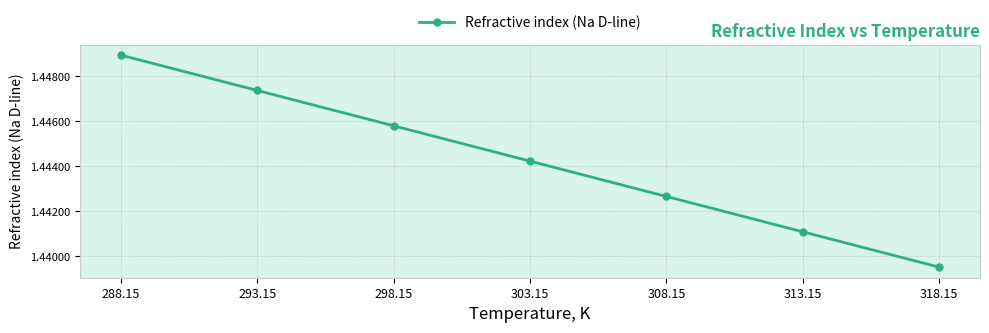

At which label is the value closest to 1?

318.15